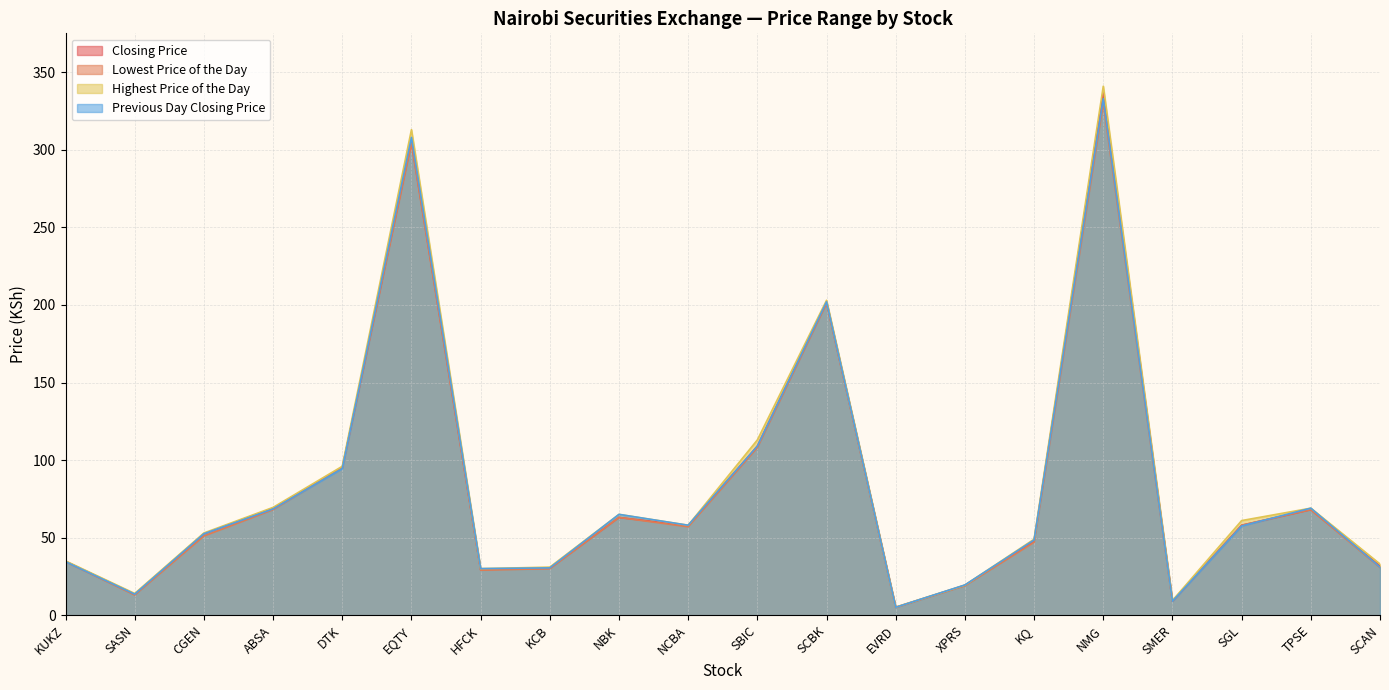

Is it true that Closing Price equals 52.5 at CGEN?

True